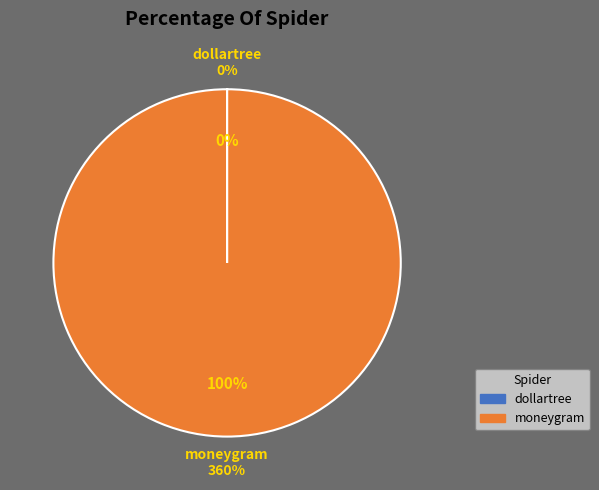

What is the smallest slice in the pie chart?

dollartree